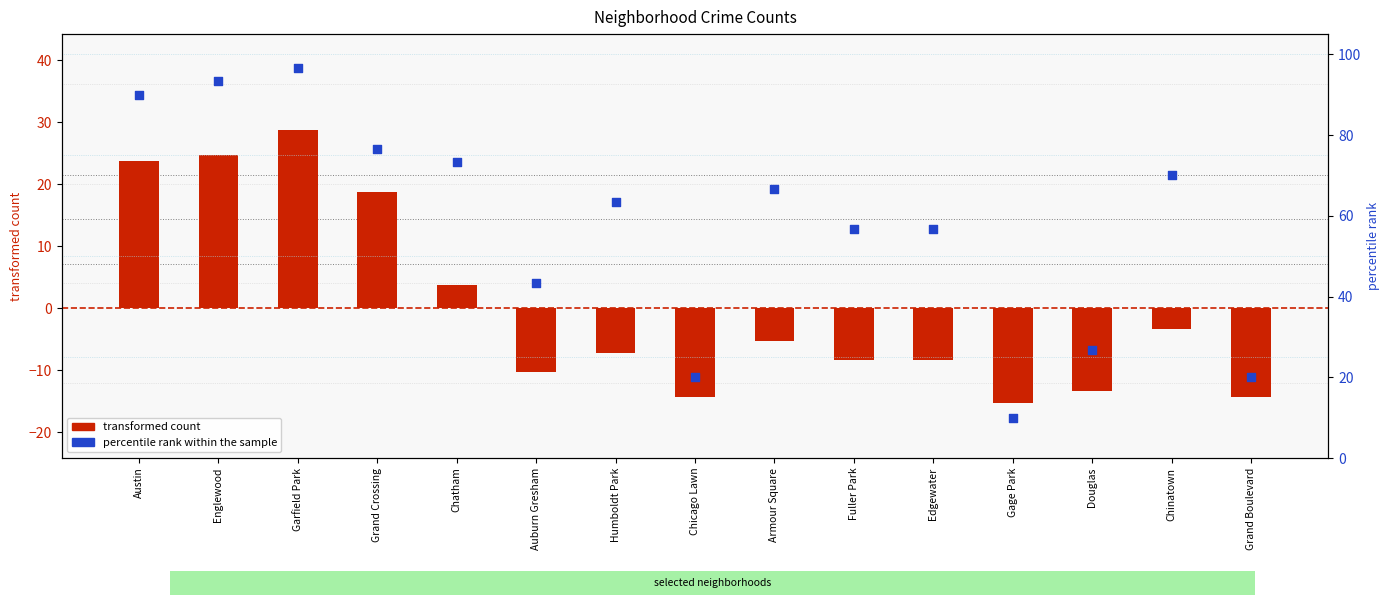

Is the value of percentile rank within the sample at Auburn Gresham greater than the value of transformed count at Austin?

Yes